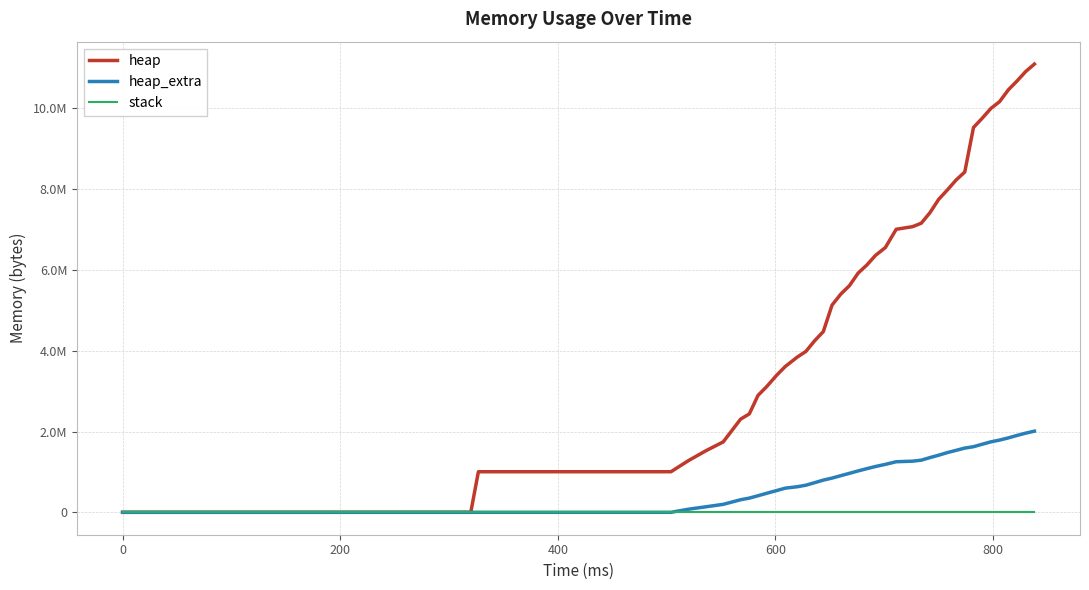

What is the greatest value displayed?

11094276